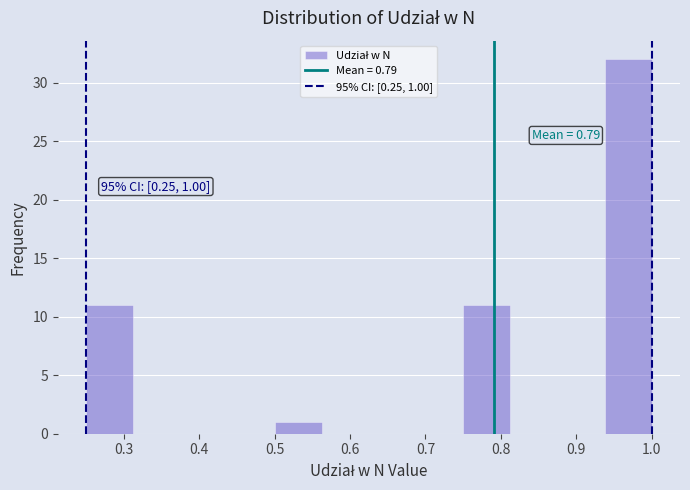

Which range on the x-axis has the tallest bar?

0.94 to 1.00